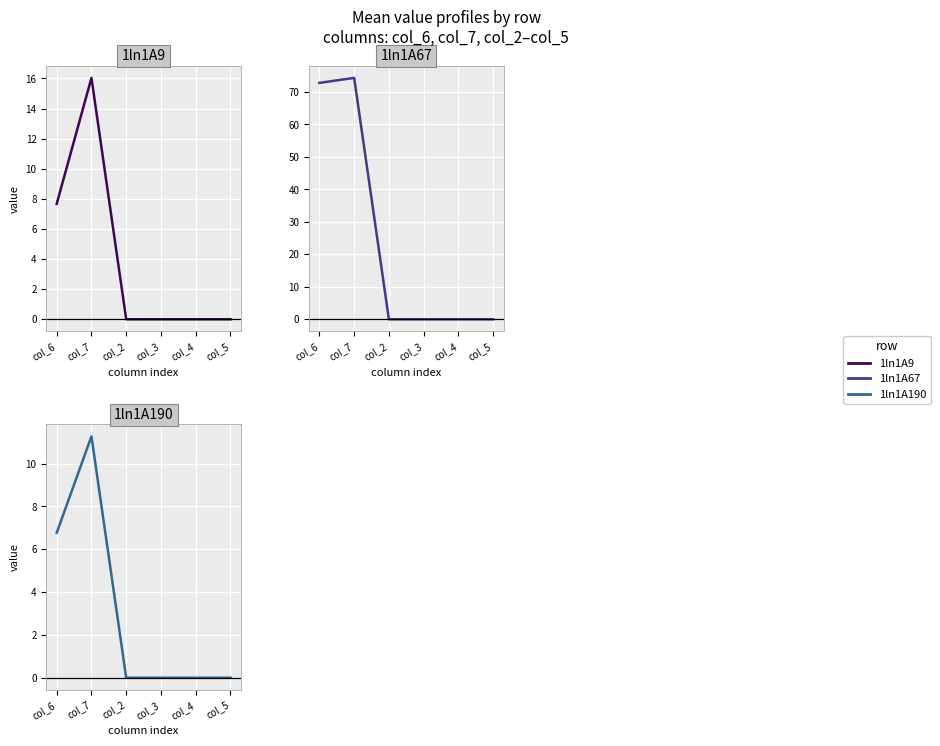

What are all the series names shown in the legend?

1ln1A9, 1ln1A67, 1ln1A190